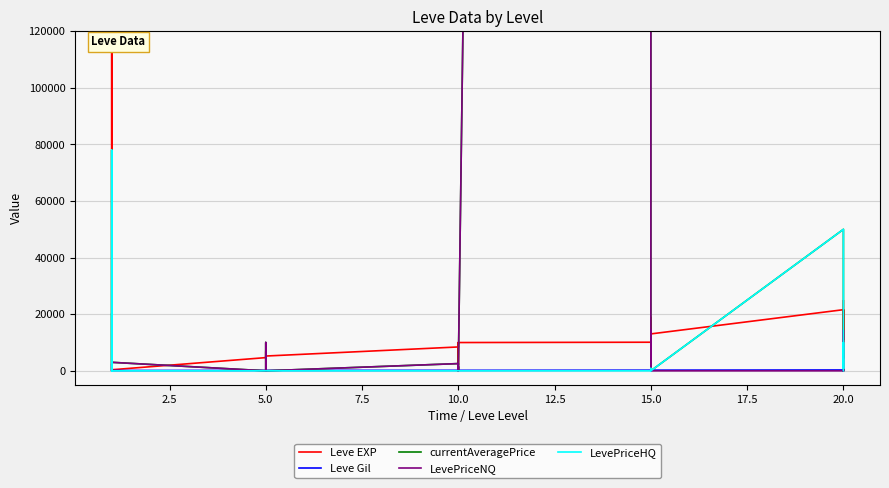

Reading left to right, list all the values displayed in this chart.

Leve EXP: 630.0	900.0	160113.0	160113.0	900.0	370.0	4660.0	6840.0	5220.0	4410.0	5220.0	5220.0	8430.0	5330.0	2230.0	9990.0	8430.0	9990.0	10100.0	18910.0	6110.0	16920.0	15980.0	13040.0	21600.0	4440.0	21600.0	21600.0	10970.0	24710.0
Leve Gil: 112.0	112.0	113.0	113.0	112.0	112.0	140.0	224.0	140.0	140.0	170.0	140.0	172.0	170.0	170.0	170.0	172.0	170.0	226.0	174.0	295.0	230.0	343.0	230.0	295.0	107.0	232.0	295.0	108.0	248.0
currentAveragePrice: 20000.0	0.0	6250.0	39000.0	78000.0	3000.0	0.0	510.0	9999.0	1500.0	400.0	0.0	2549.5	0.0	1500.5	0.0	0.0	900.0	5000000.0	0.0	12407.0	0.0	0.0	0.0	50000.0	12407.0	6250.0	0.0	505.0	0.0
LevePriceNQ: 0.0	0.0	2500.0	0.0	0.0	3000.0	0.0	510.0	9999.0	1500.0	400.0	0.0	2549.5	0.0	1500.5	0.0	0.0	900.0	5000000.0	0.0	14333.0	0.0	0.0	0.0	0.0	14333.0	2500.0	0.0	505.0	0.0
LevePriceHQ: 20000.0	0.0	10000.0	39000.0	78000.0	0.0	0.0	0.0	0.0	0.0	0.0	0.0	0.0	0.0	0.0	0.0	0.0	0.0	0.0	0.0	850.0	0.0	0.0	0.0	50000.0	850.0	10000.0	0.0	0.0	0.0